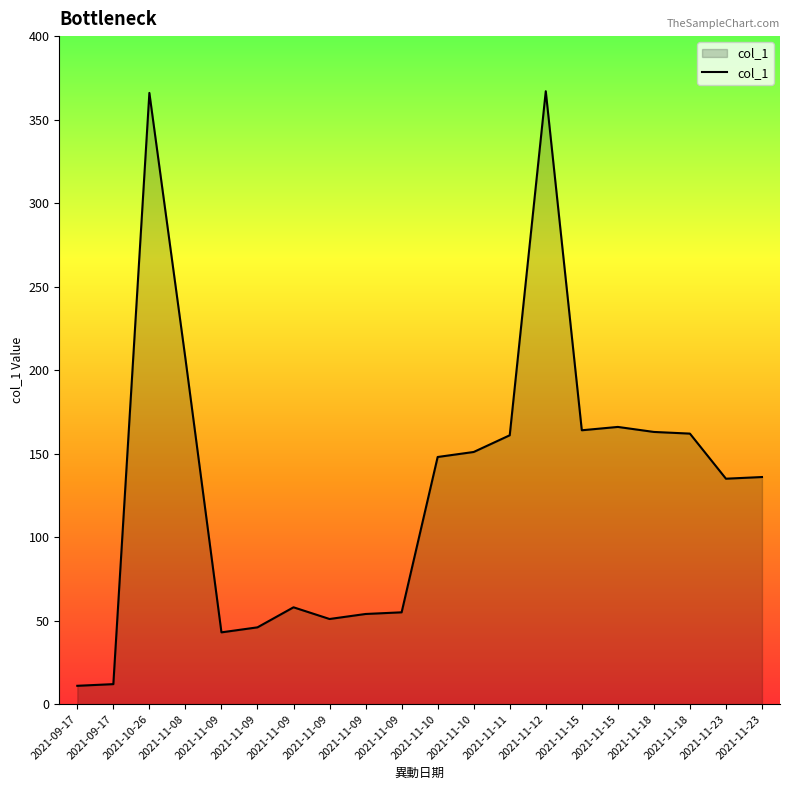

How many interior local valleys (lower than both neighbors) does the data have?

4